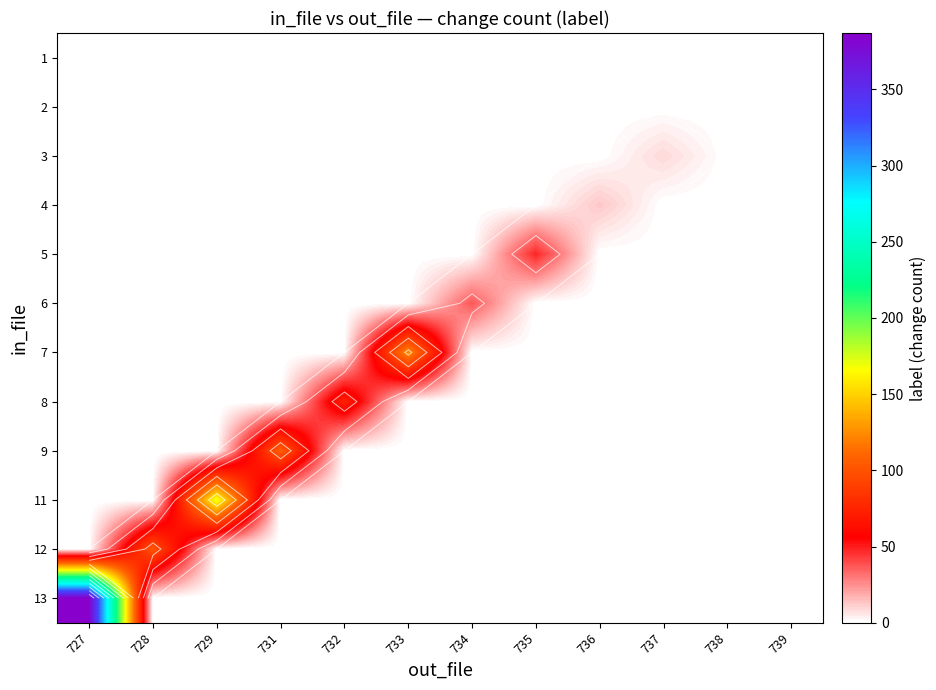

What is the spread (max minus min) of values at 736?

13